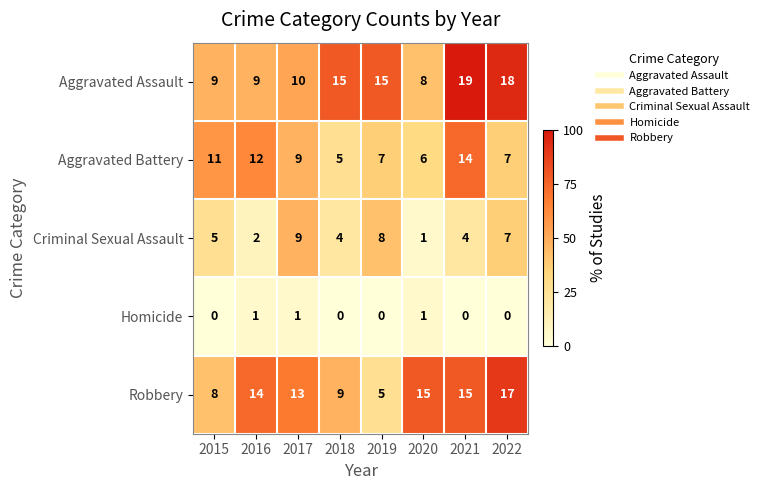

What is the spread (max minus min) of values at 2019?

15